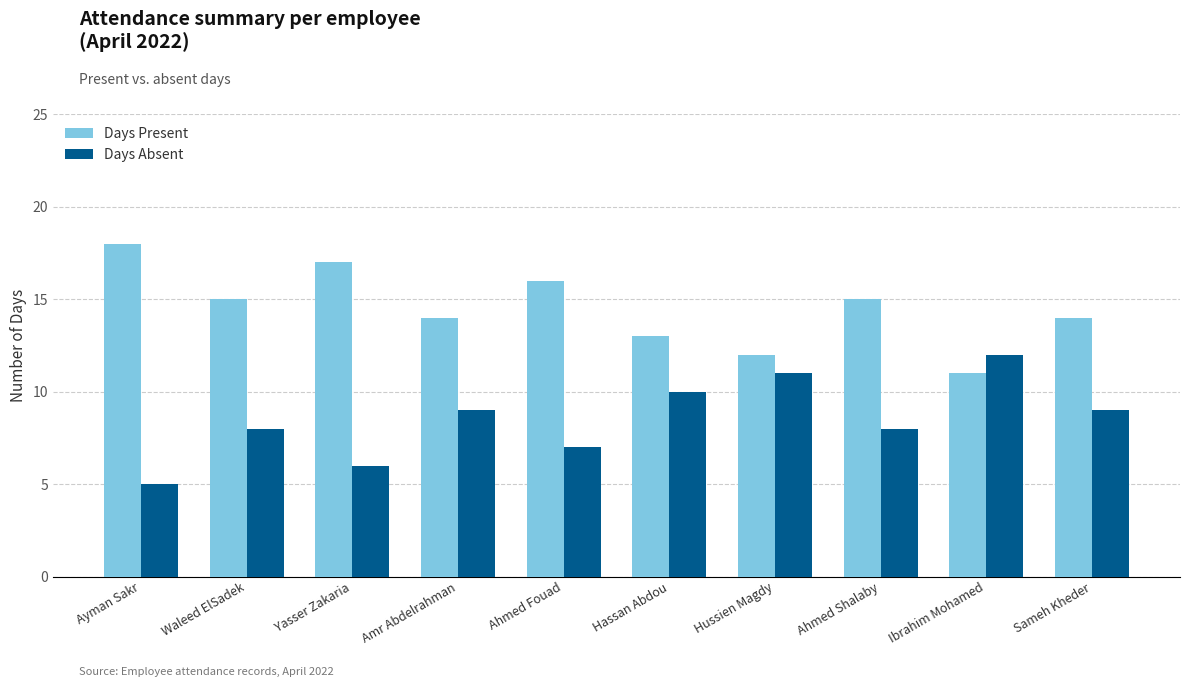

Which series has the largest total across all categories?

Days Present